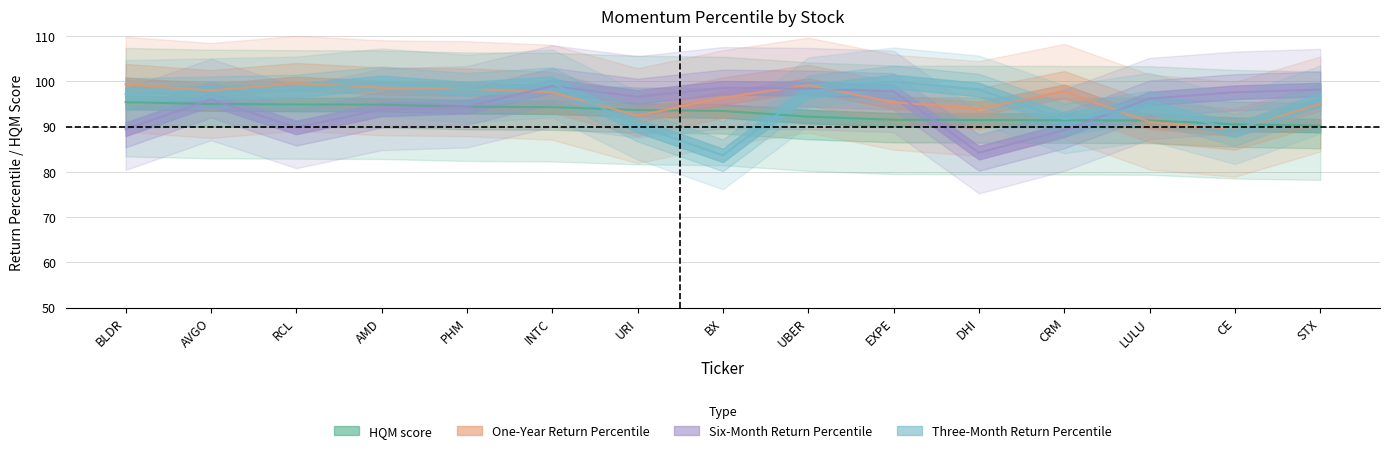

How many lines are shown in the chart?

4